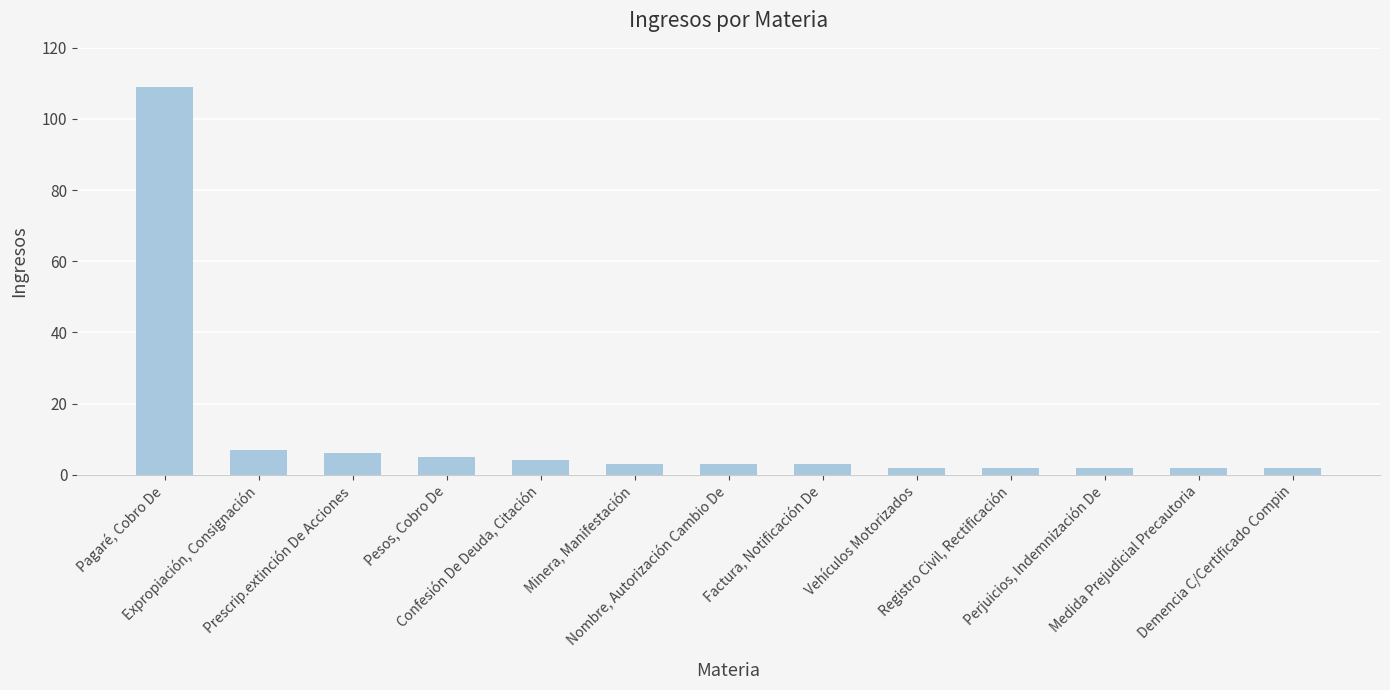

What is the greatest value displayed?

109